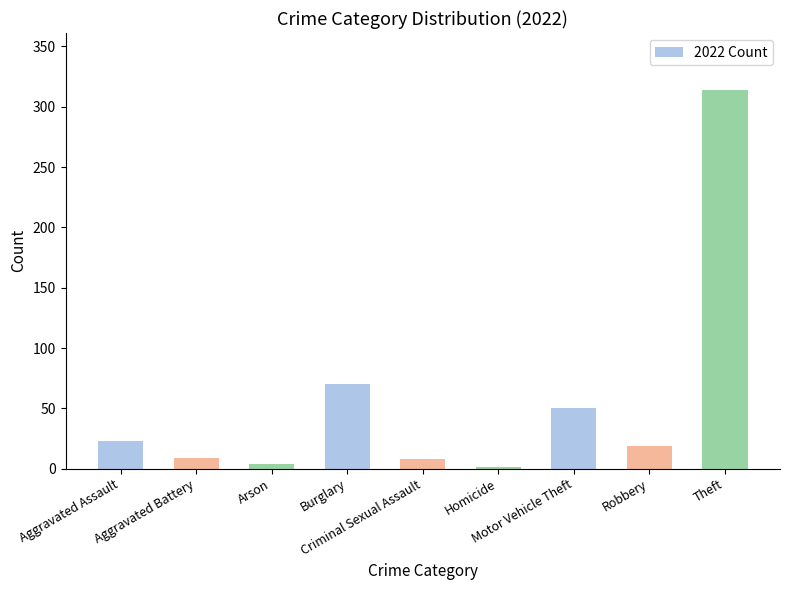

What is the approximate value at Robbery?

19